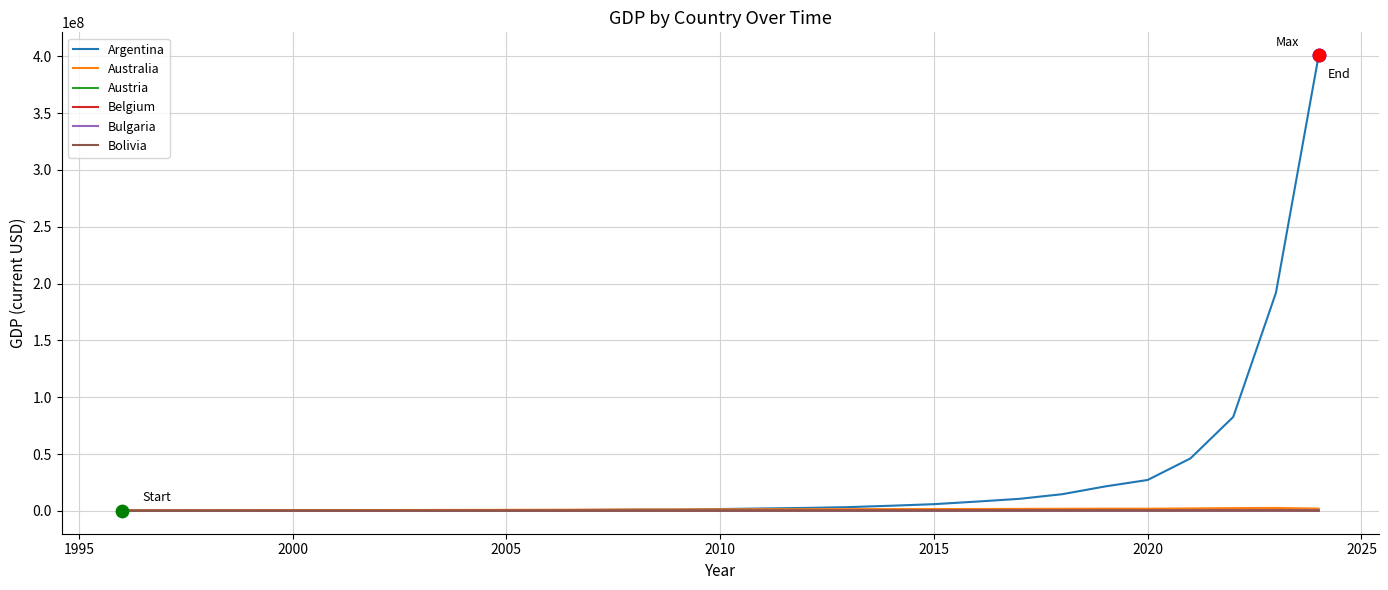

Which series has the largest total across all categories?

Argentina